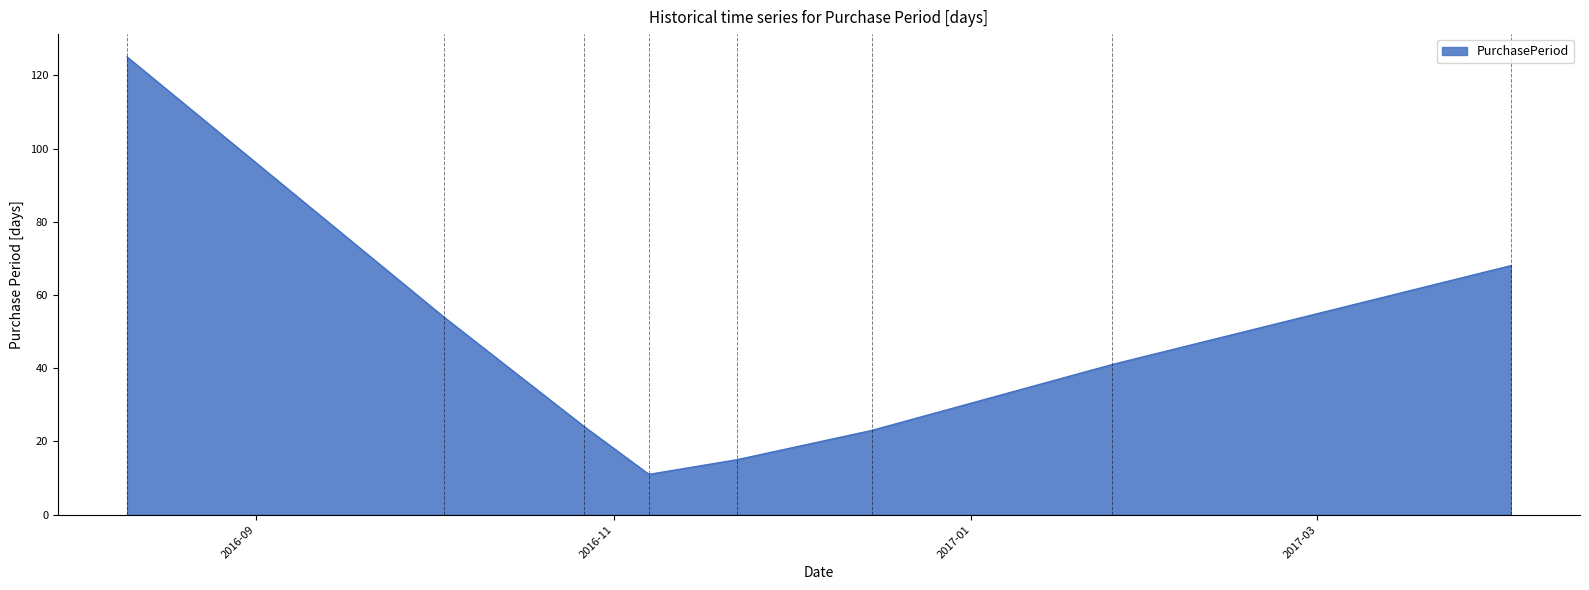

What is the greatest value displayed?

125